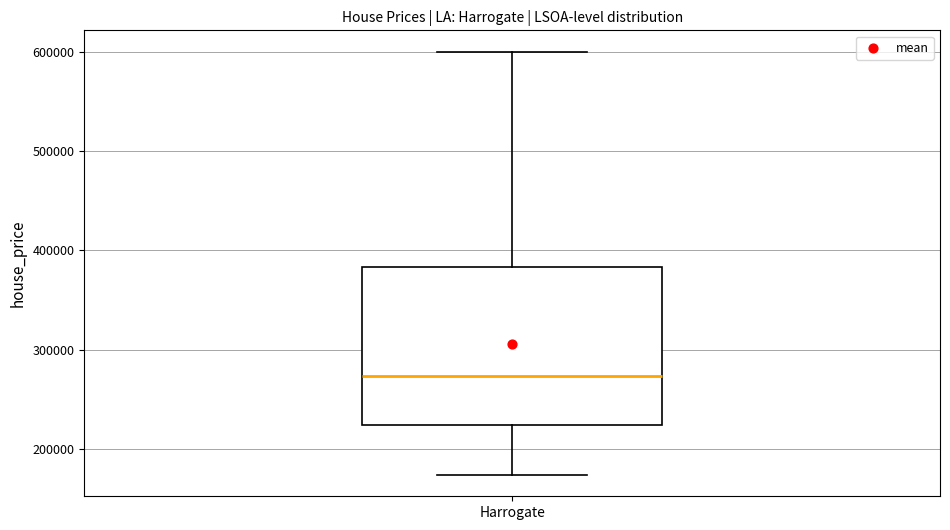

Read this box plot against the y-axis: the position of the median line, the range covered by the box, and the ends of both whiskers. The values are not printed on the chart, so give them approximately, as read against the axis.

median 270000, box 220000 to 380000, whiskers 170000 to 600000